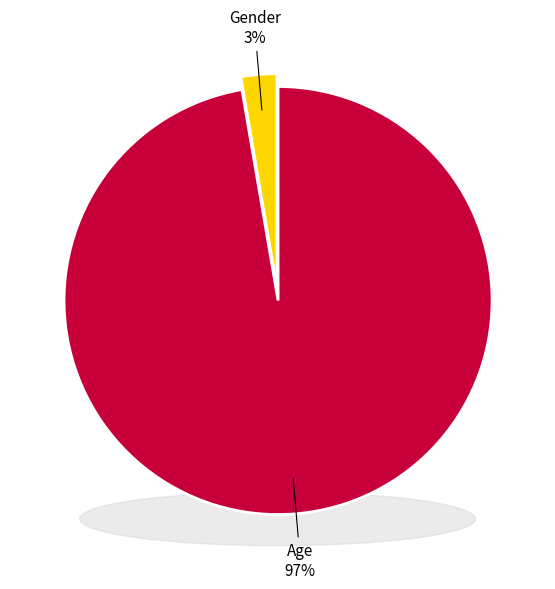

Is Gender the majority of the pie?

No